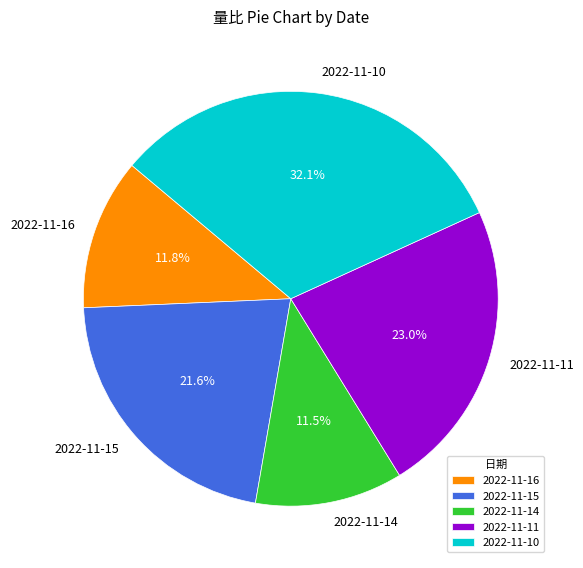

Which has a higher value, 2022-11-15 or 2022-11-11?

2022-11-11